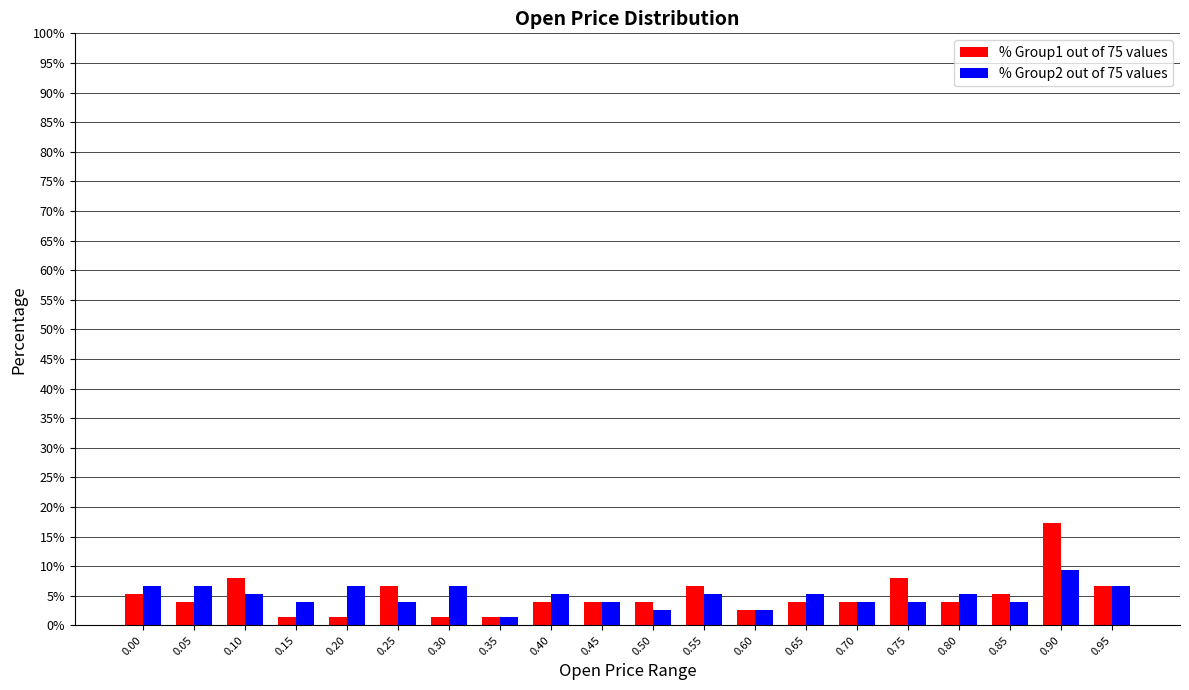

Rank the series by their maximum value, from highest to lowest.

% Group1 out of 75 values, % Group2 out of 75 values